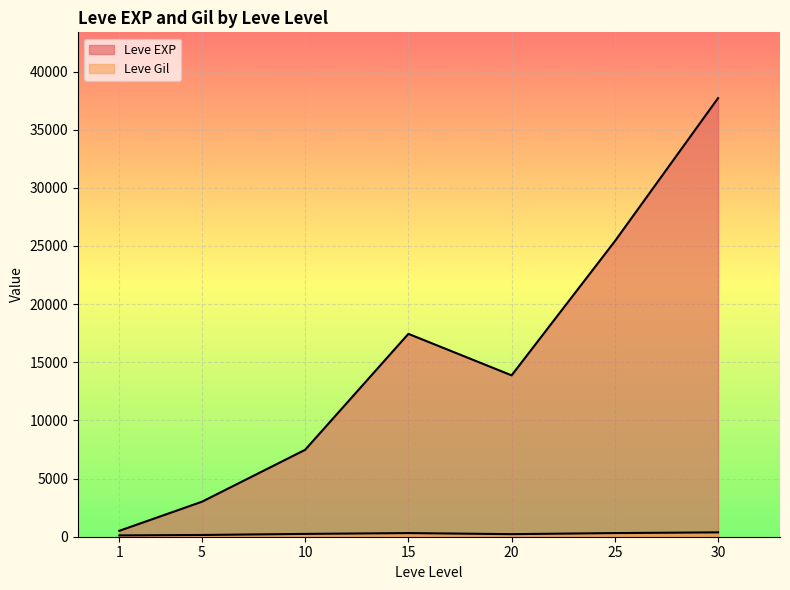

At 15, list the series in order from largest to smallest.

Leve EXP, Leve Gil